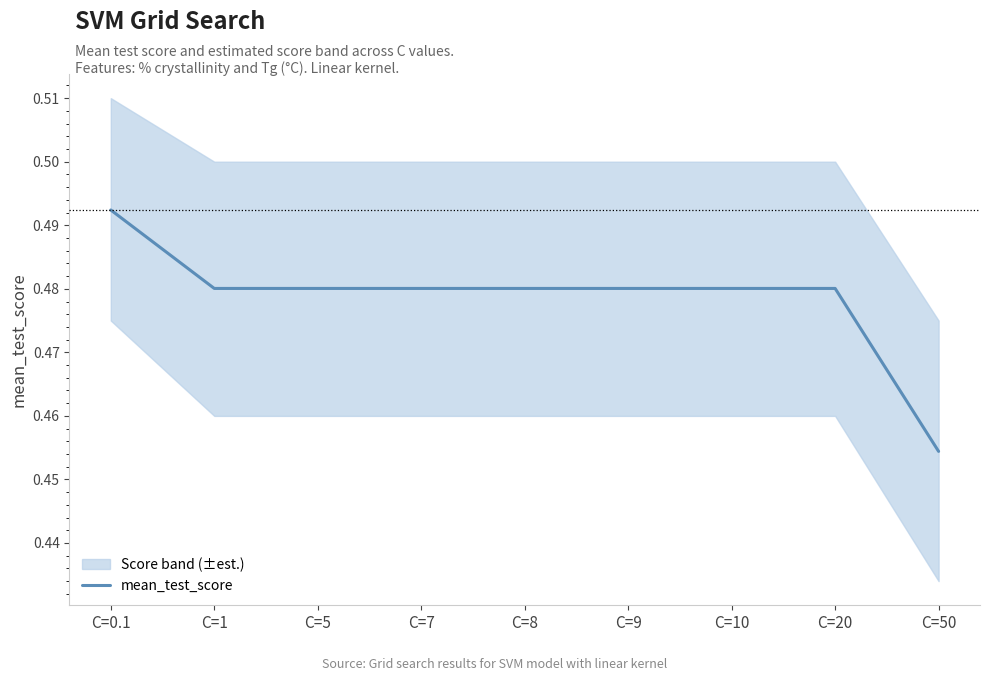

True or false: there are more than 2 points higher than both neighbors.

False